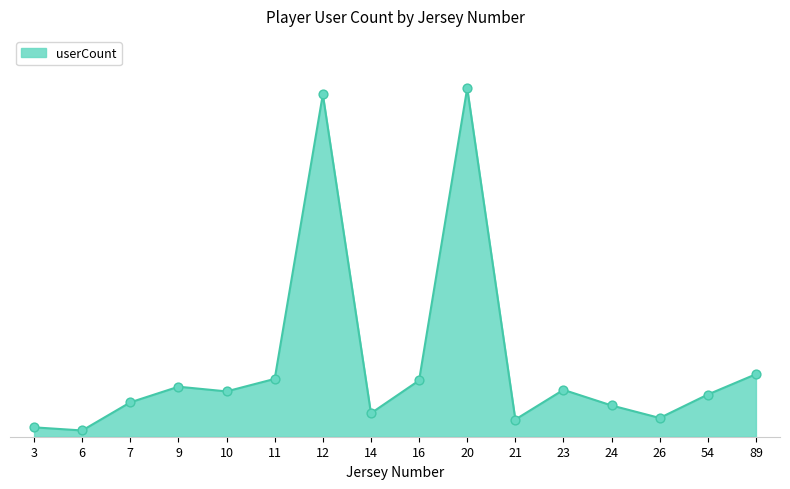

Between 9 and 16, which is larger?

16